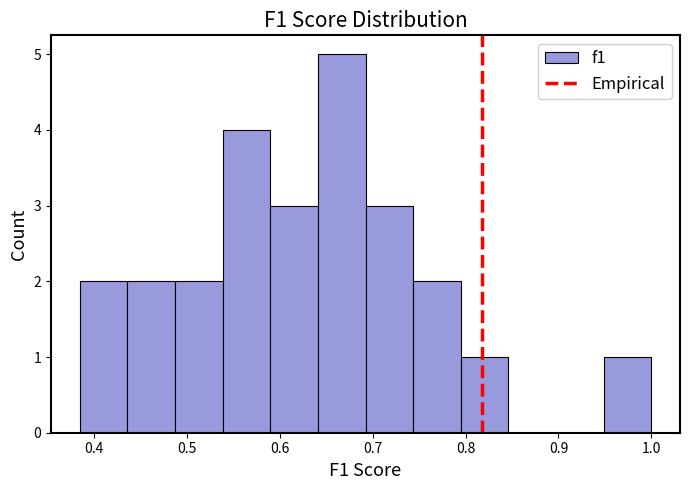

Which range on the x-axis has the tallest bar?

0.64 to 0.69